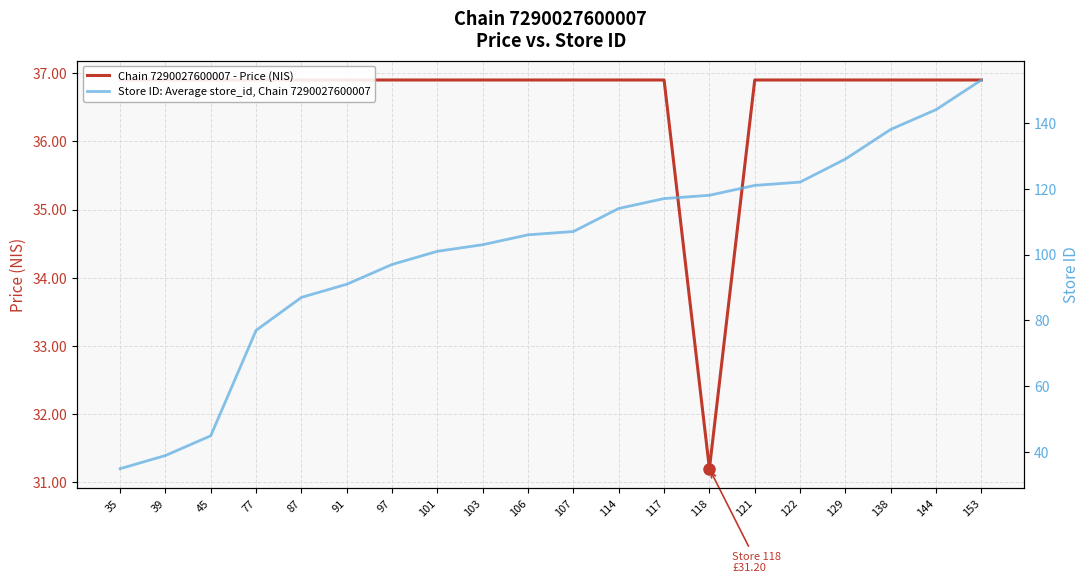

At which label is Chain 7290027600007 - Price (NIS) closest to 34?

118